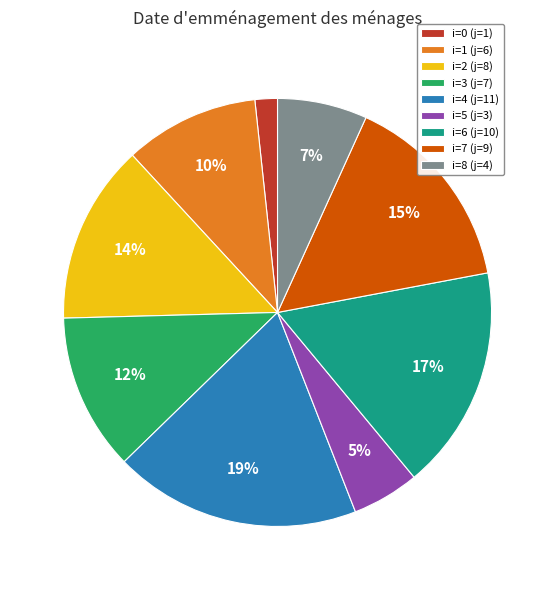

To the nearest percent, what is the average slice percentage?

11%